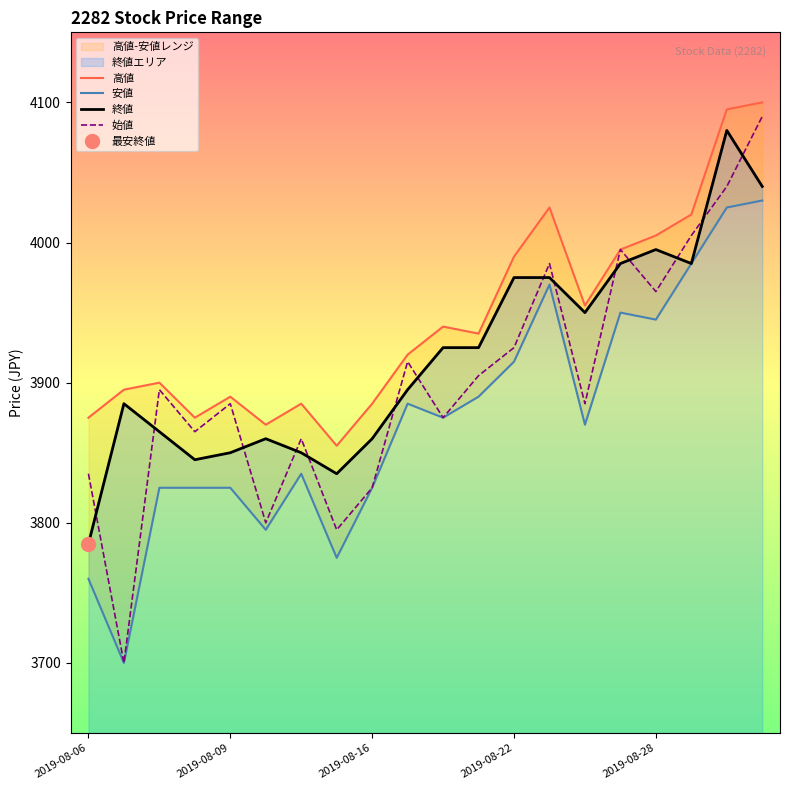

What position from the left is 9?

10